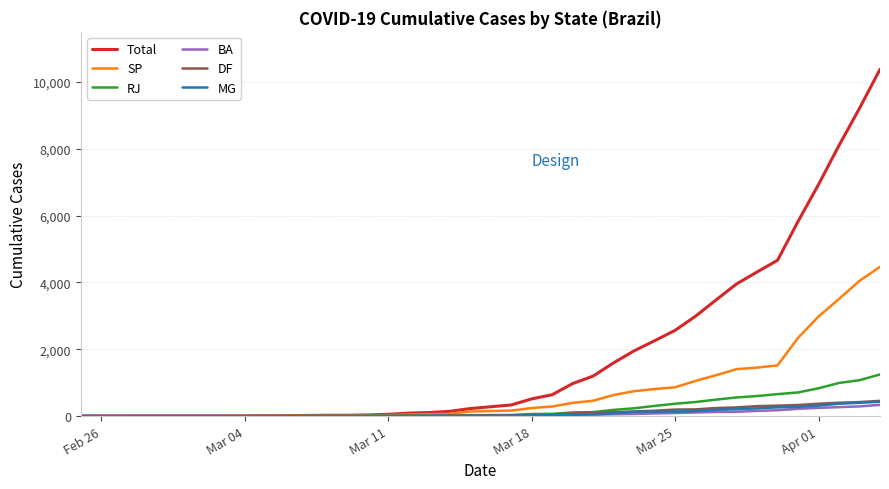

Which series has the largest total across all categories?

Total